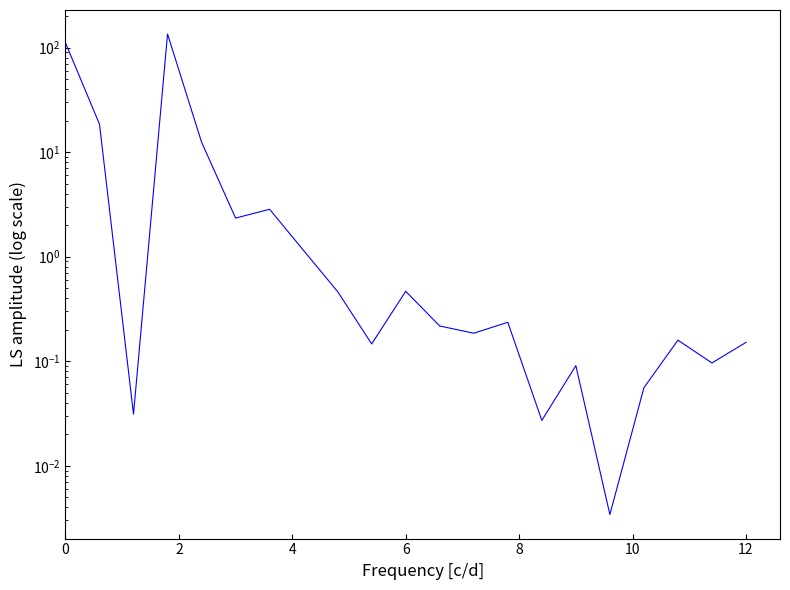

What is the difference between the maximum and minimum values?

134.8